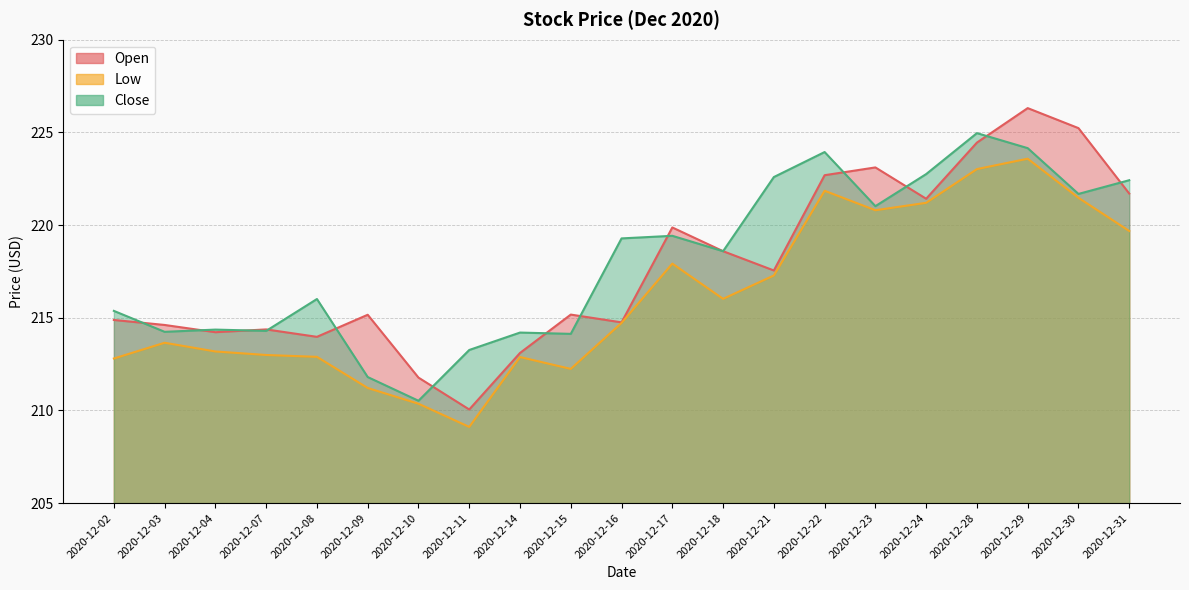

Does the chart display data point markers on the line(s)?

No